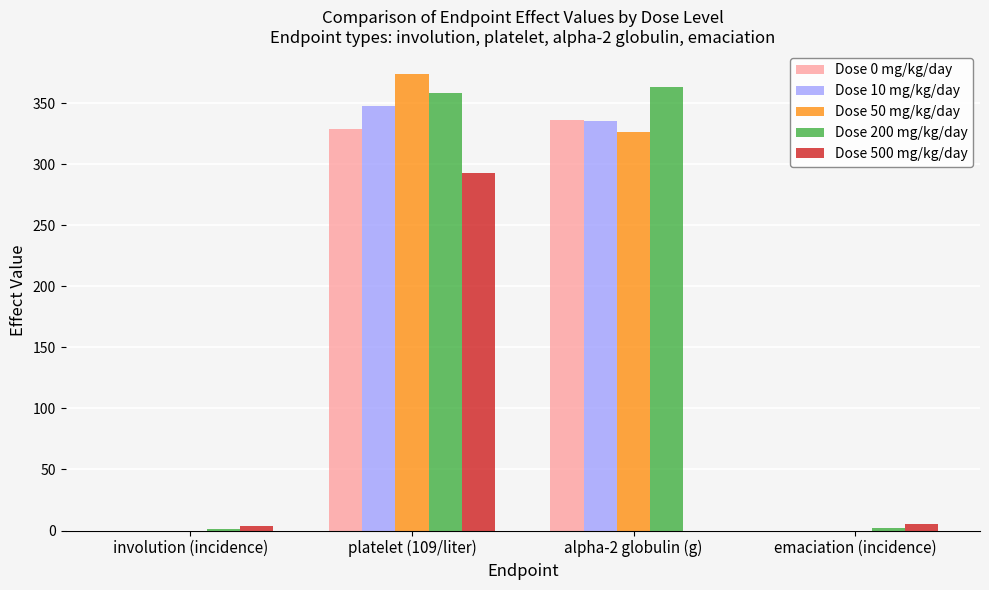

The value of Dose 50 mg/kg/day at emaciation (incidence) is -192. True or false?

False